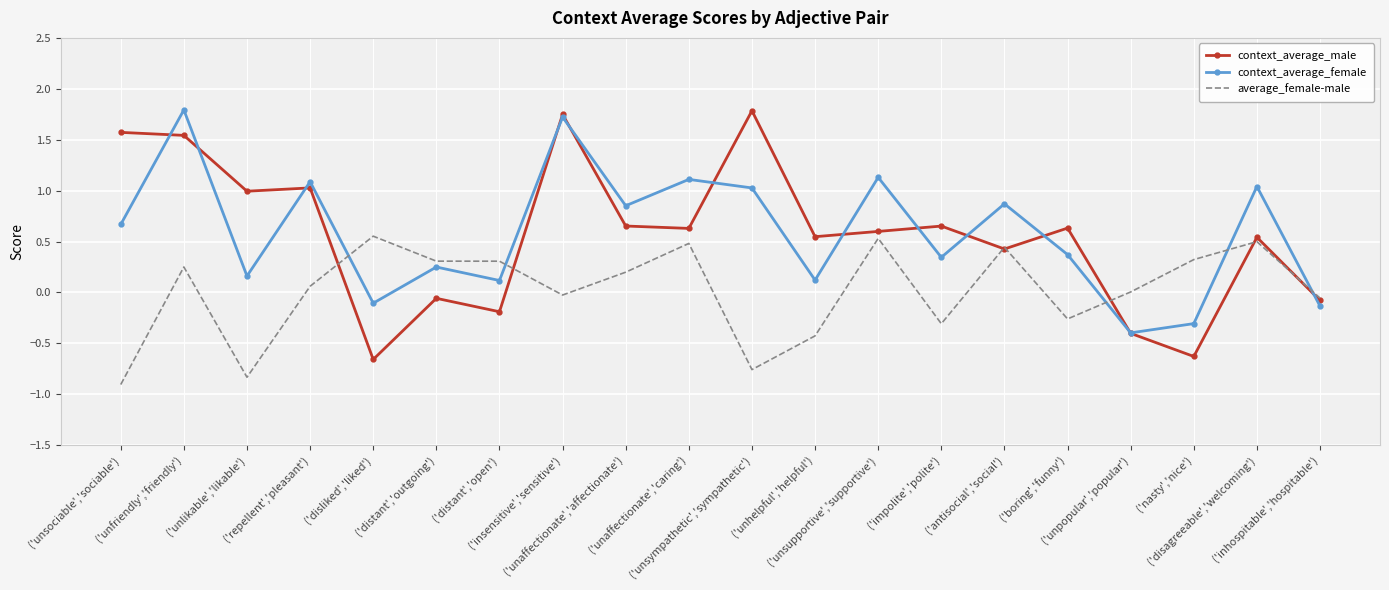

Is the value of average_female-male at ('disagreeable','welcoming') greater than the value of context_average_male at ('antisocial','social')?

Yes